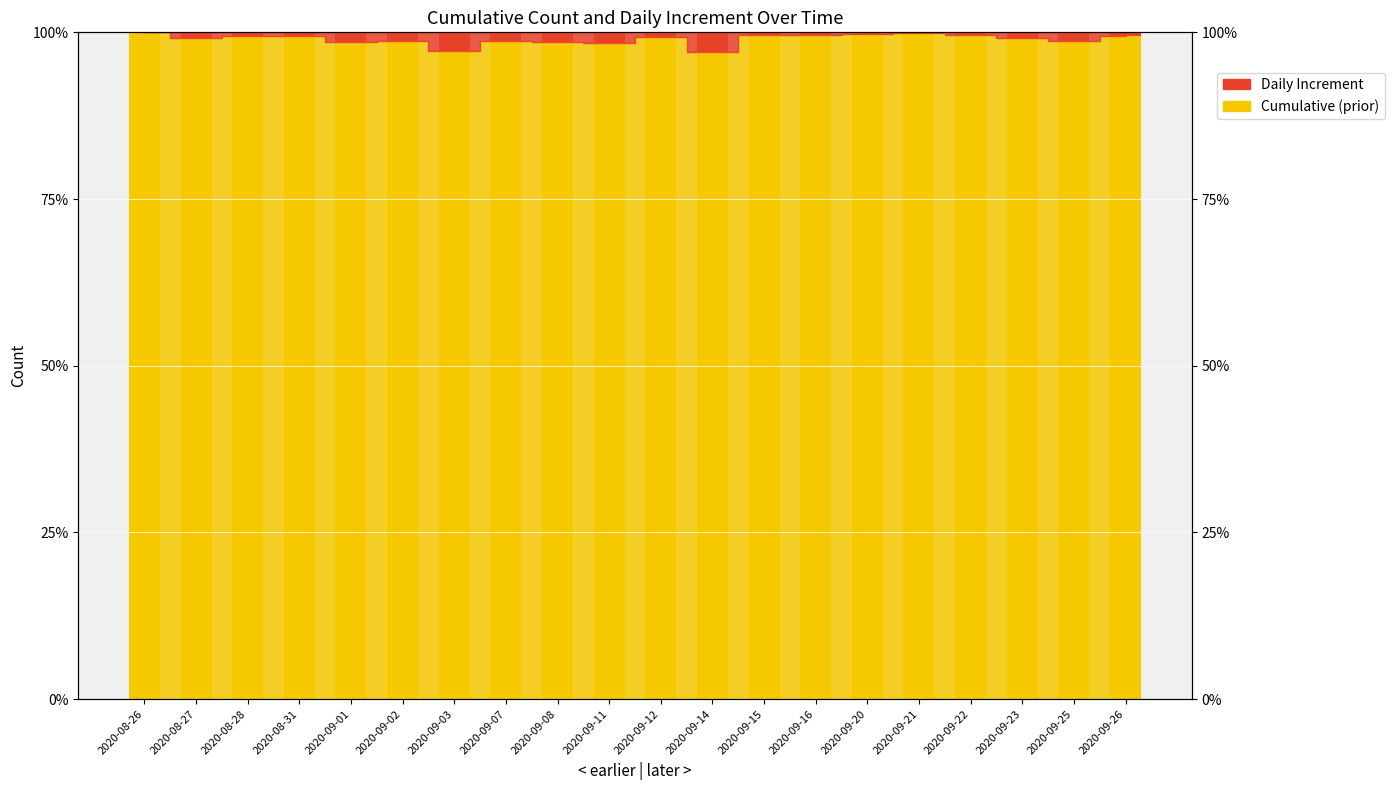

List the labels in order of Cumulative (prior) value, largest first.

2020-08-26, 2020-09-21, 2020-09-20, 2020-09-22, 2020-09-16, 2020-09-15, 2020-08-28, 2020-08-31, 2020-09-26, 2020-09-12, 2020-09-23, 2020-08-27, 2020-09-02, 2020-09-25, 2020-09-07, 2020-09-08, 2020-09-01, 2020-09-11, 2020-09-03, 2020-09-14